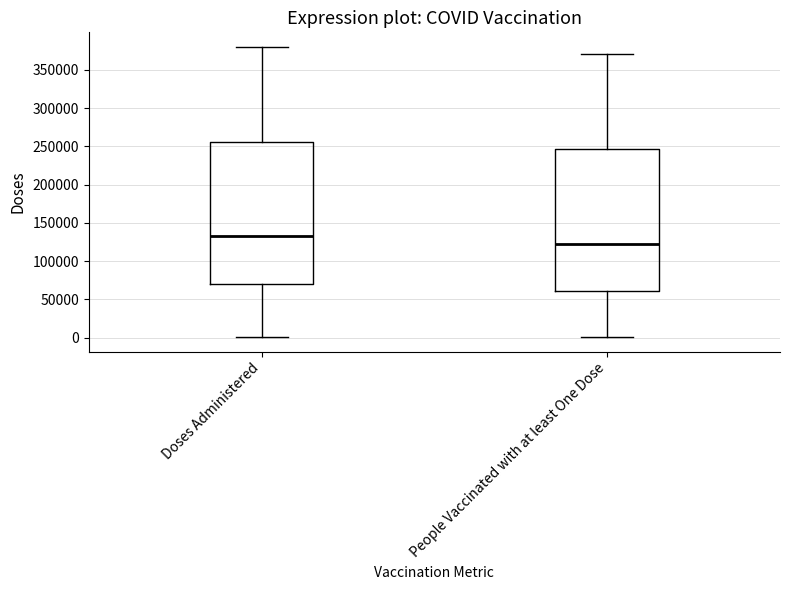

Where is the lower edge of the box for People Vaccinated with at least One Dose on the y-axis? The values are not printed on the chart, so give them approximately, as read against the axis.

60000